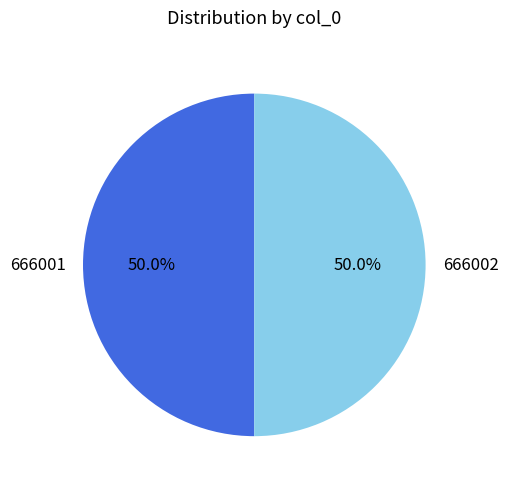

How many segments does this pie chart have?

2